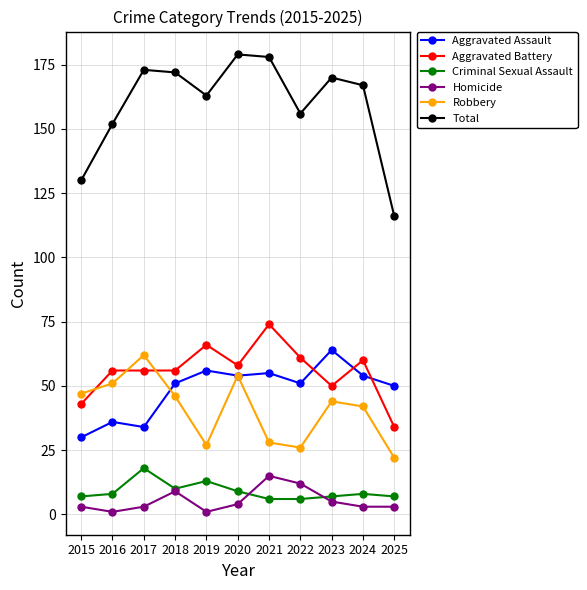

What is the value of the Homicide point at the 7th from the left?

15